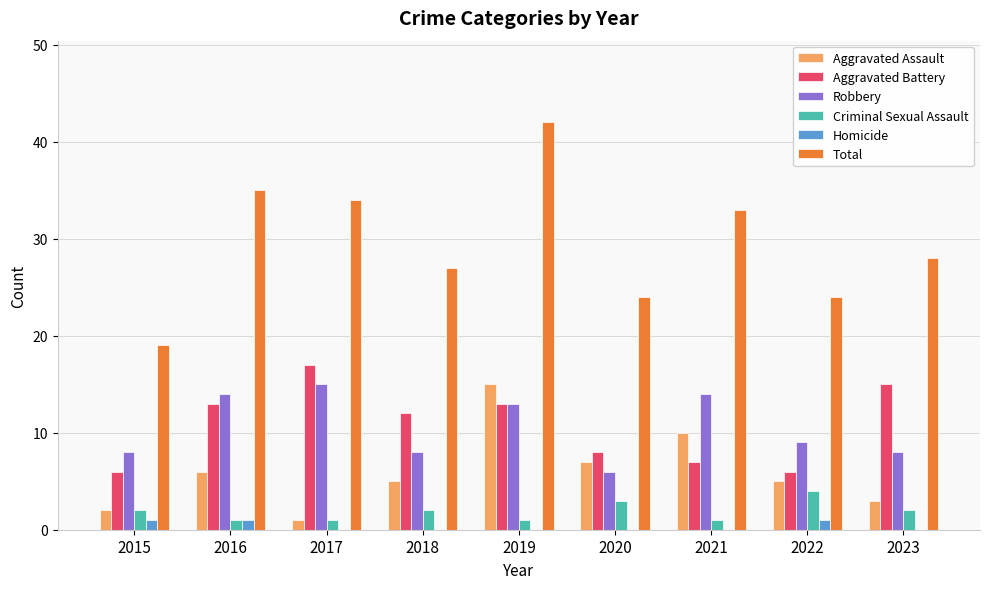

What is the maximum value for Aggravated Assault?

15